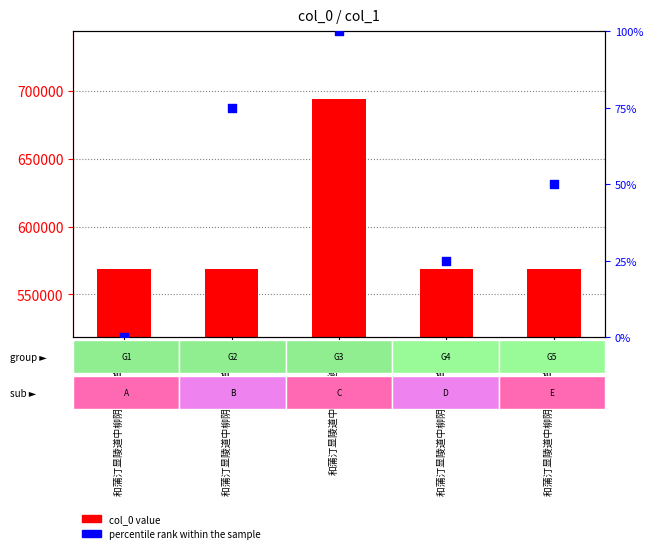

Which series reaches the minimum Y coordinate?

percentile rank within the sample